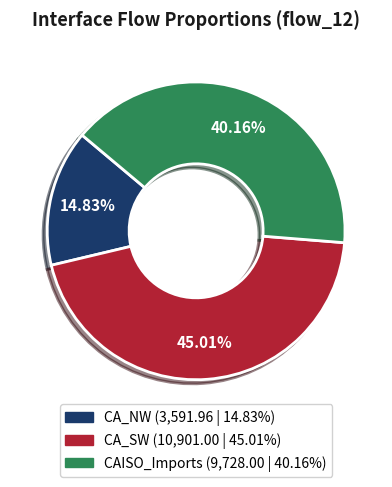

The CAISO_Imports slice represents 40% of the pie. True or false?

True